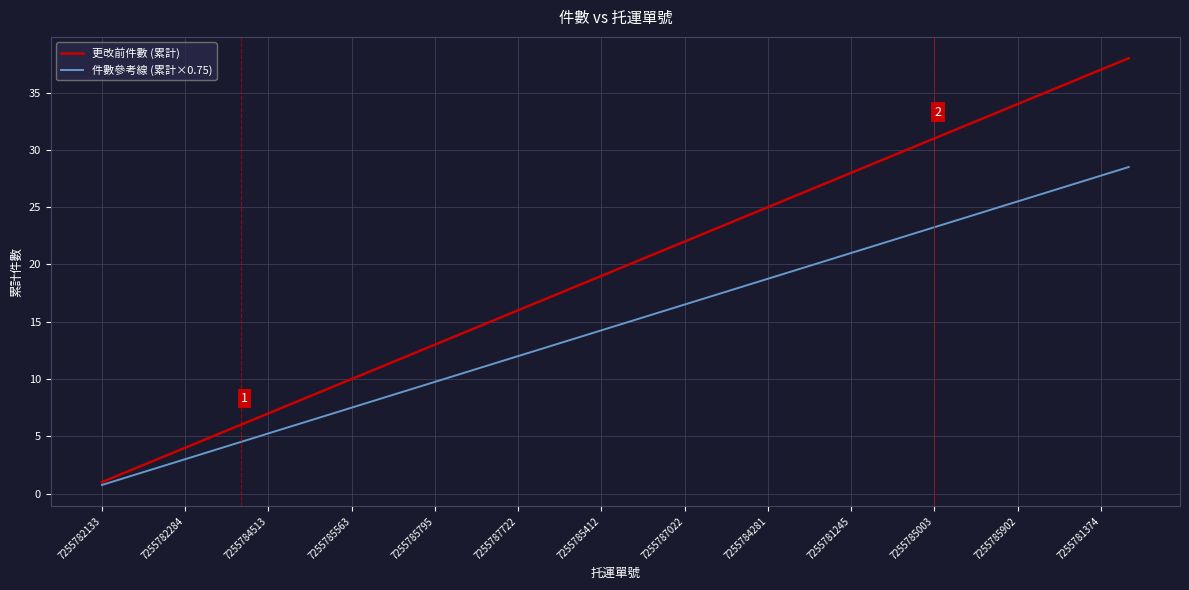

Rank the categories by 件數參考線 (累計×0.75) value from lowest to highest.

7255782133, 7255782284, 7255784513, 7255785563, 7255785795, 7255787722, 7255785412, 7255787022, 7255784281, 7255781245, 7255785003, 7255785902, 7255781374, 13, 14, 15, 16, 17, 18, 19, 20, 21, 22, 23, 24, 25, 26, 27, 28, 29, 30, 31, 32, 33, 34, 35, 36, 37